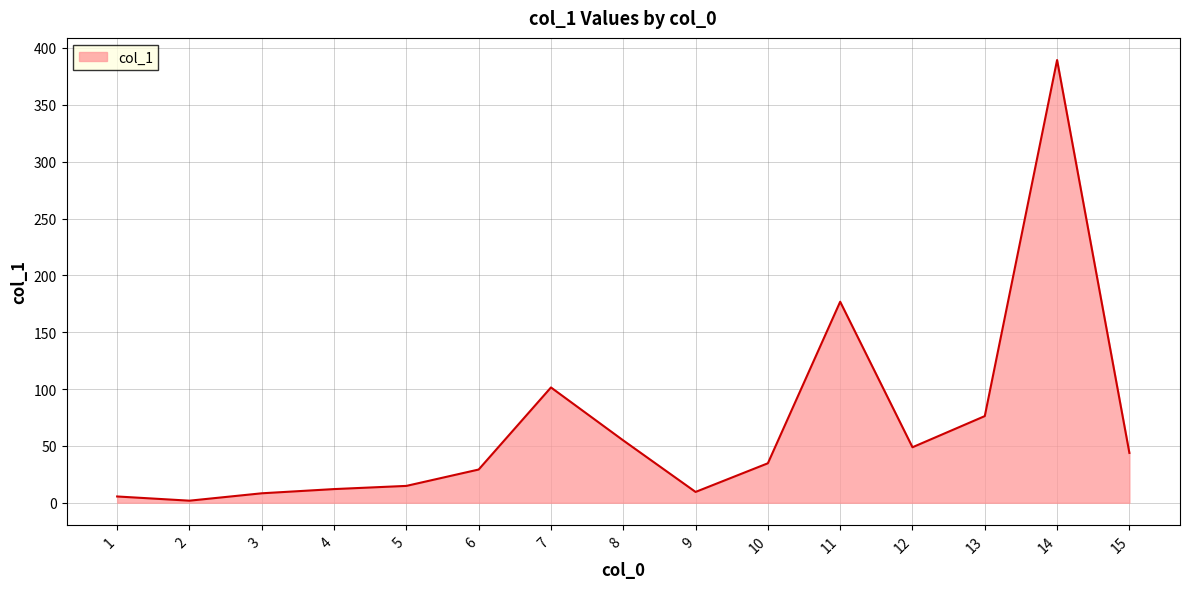

What is the difference between the second highest and minimum values?

175.0